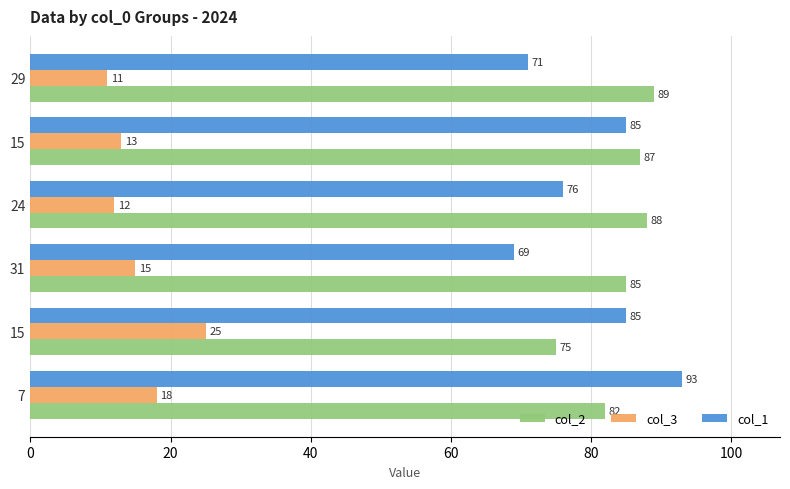

What are all the series names shown in the legend?

col_2, col_3, col_1